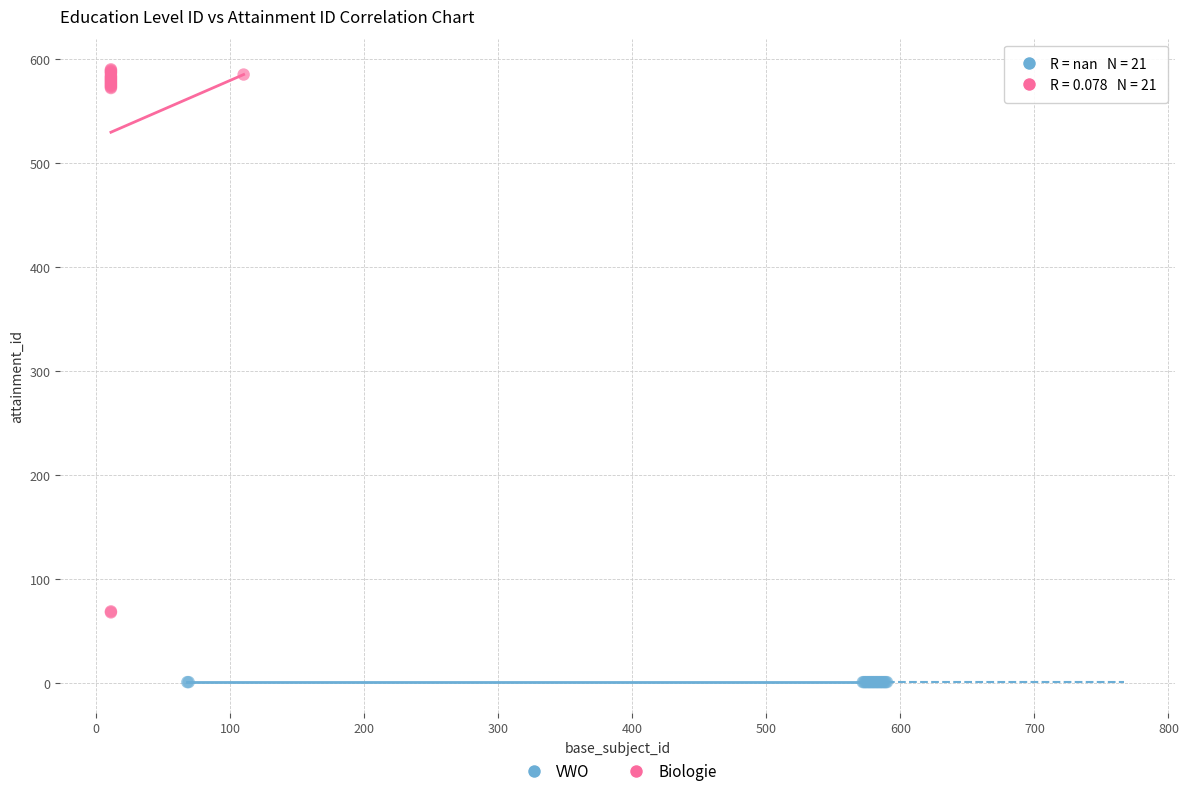

Which series reaches the maximum Y coordinate?

Biologie